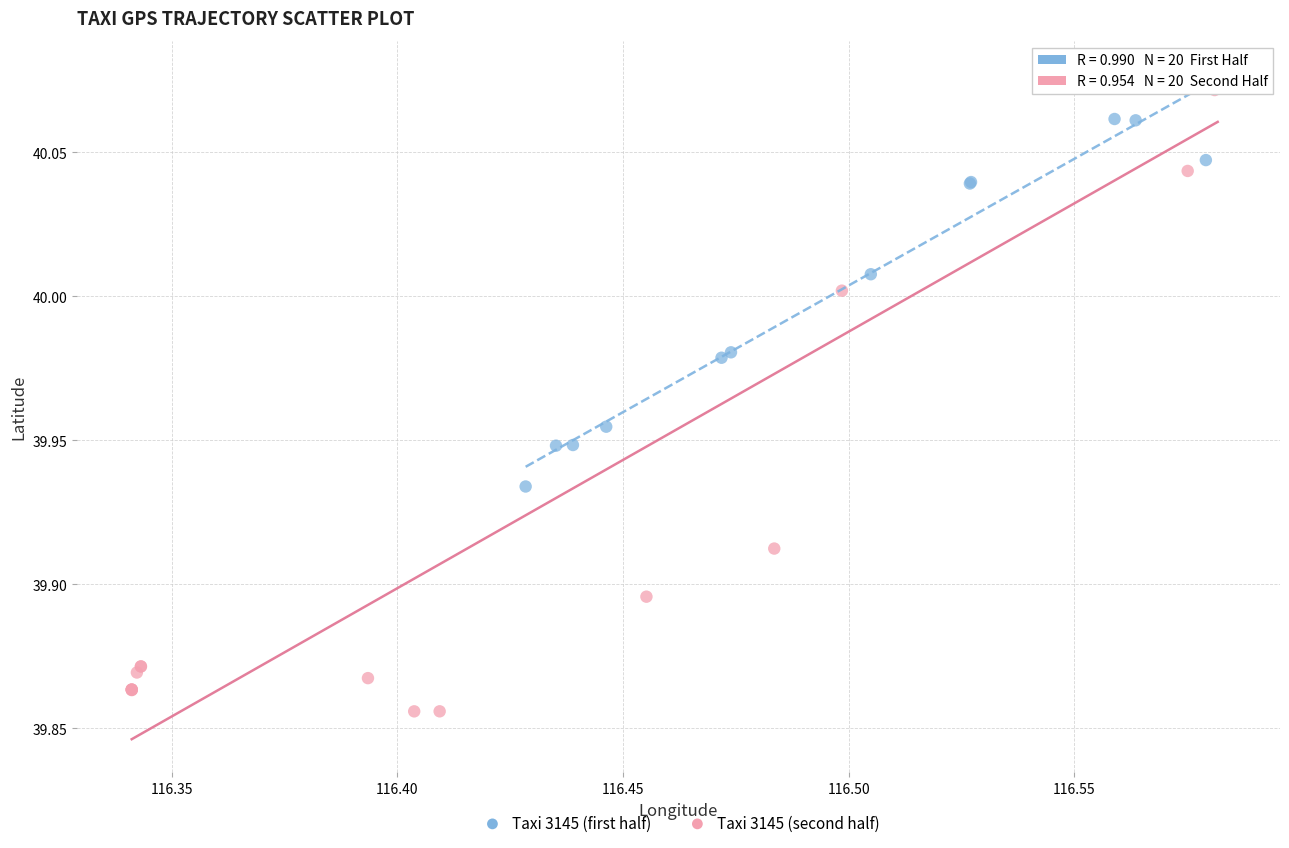

Which series has the widest spread of Y values?

Taxi 3145 (second half)